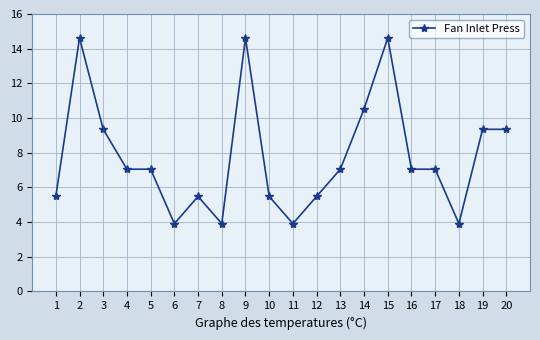

What is the greatest value displayed?

14.6